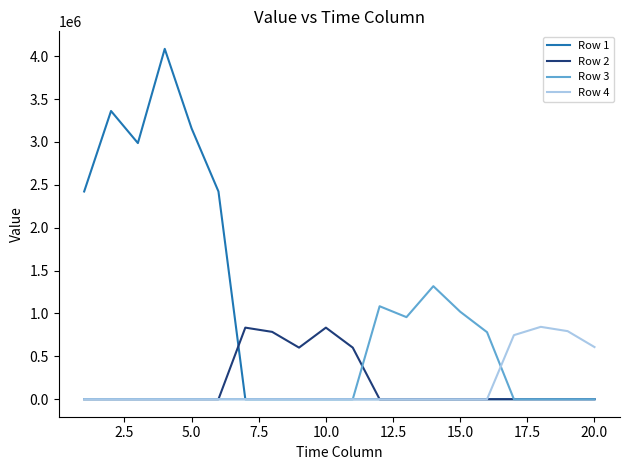

What is the highest value of the Row 4 series?

843824.7